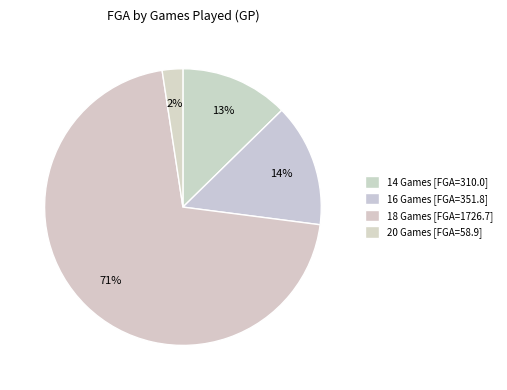

Does any single category account for the majority?

Yes